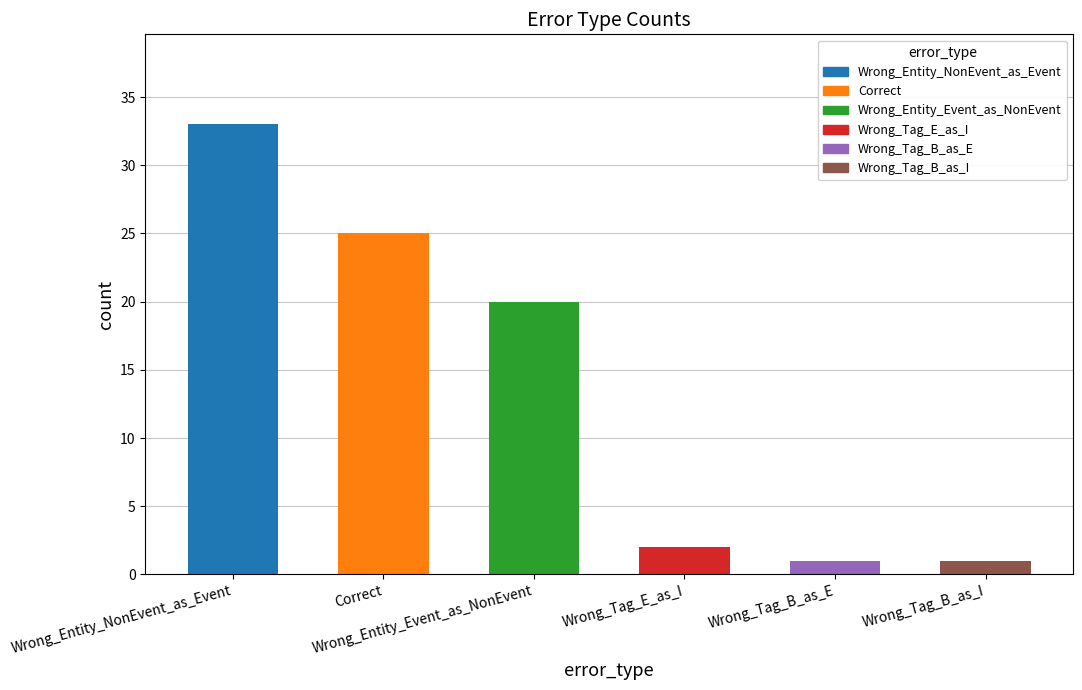

What is the value of the 6th bar from the left?

1